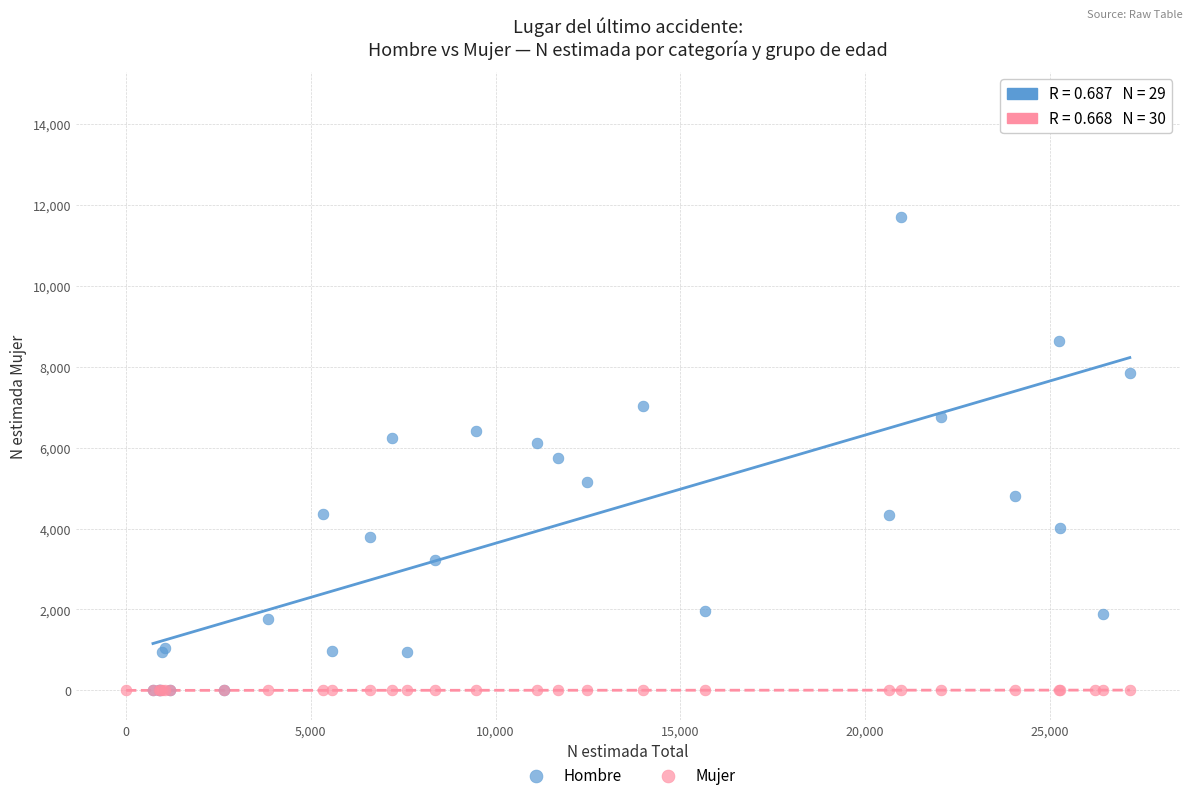

What are all the series names shown in the legend?

Hombre, Mujer